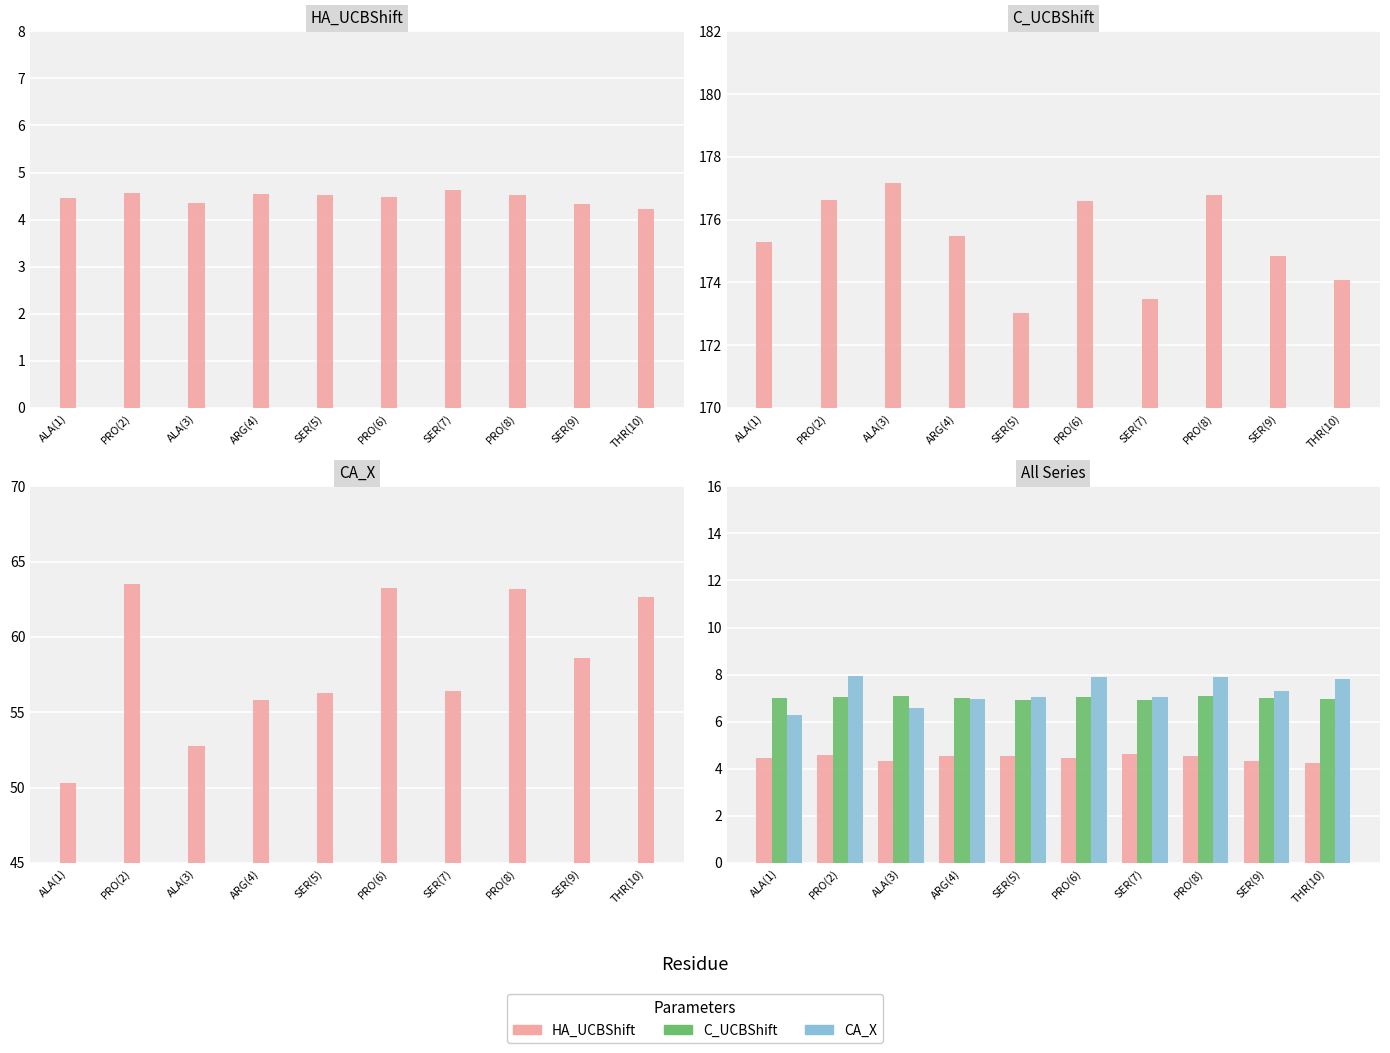

Reading left to right, transcribe all the data shown in this chart.

HA_UCBShift: 4.5	4.6	4.3	4.5	4.5	4.5	4.6	4.5	4.3	4.2
C_UCBShift: 175.3	176.6	177.2	175.5	173.0	176.6	173.5	176.8	174.8	174.1
CA_X: 50.3	63.5	52.8	55.8	56.3	63.2	56.4	63.2	58.6	62.6
C_UCBShift (scaled): 7.0	7.1	7.1	7.0	6.9	7.1	6.9	7.1	7.0	7.0
CA_X (scaled): 6.3	7.9	6.6	7.0	7.0	7.9	7.1	7.9	7.3	7.8